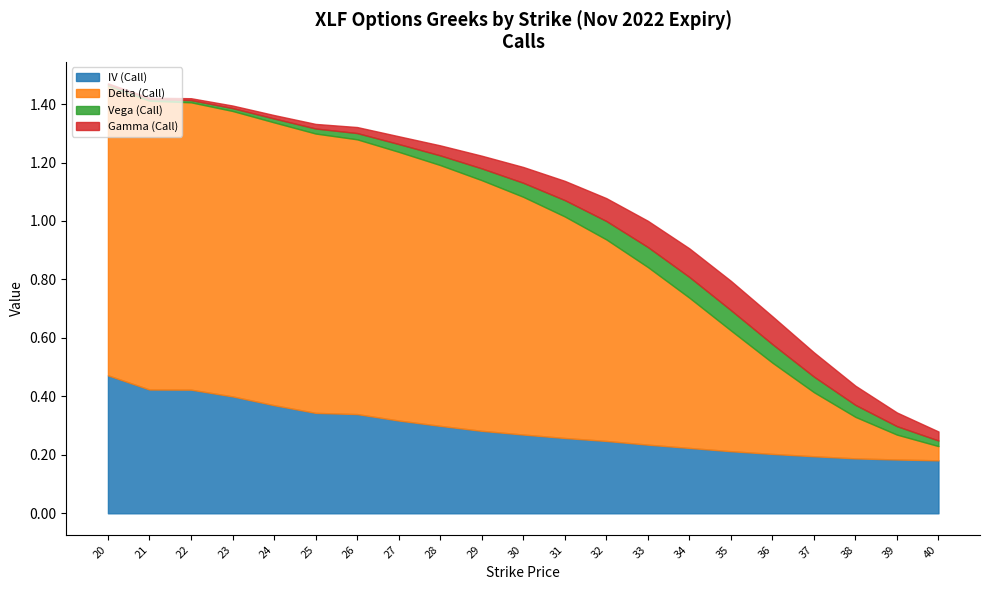

Between 31 and 24, which is larger?

24